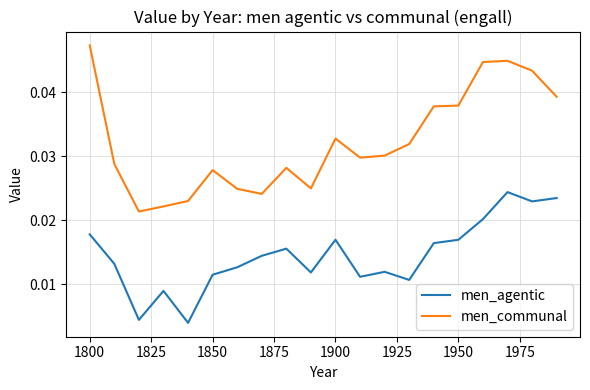

Which series has the largest total across all categories?

men_communal